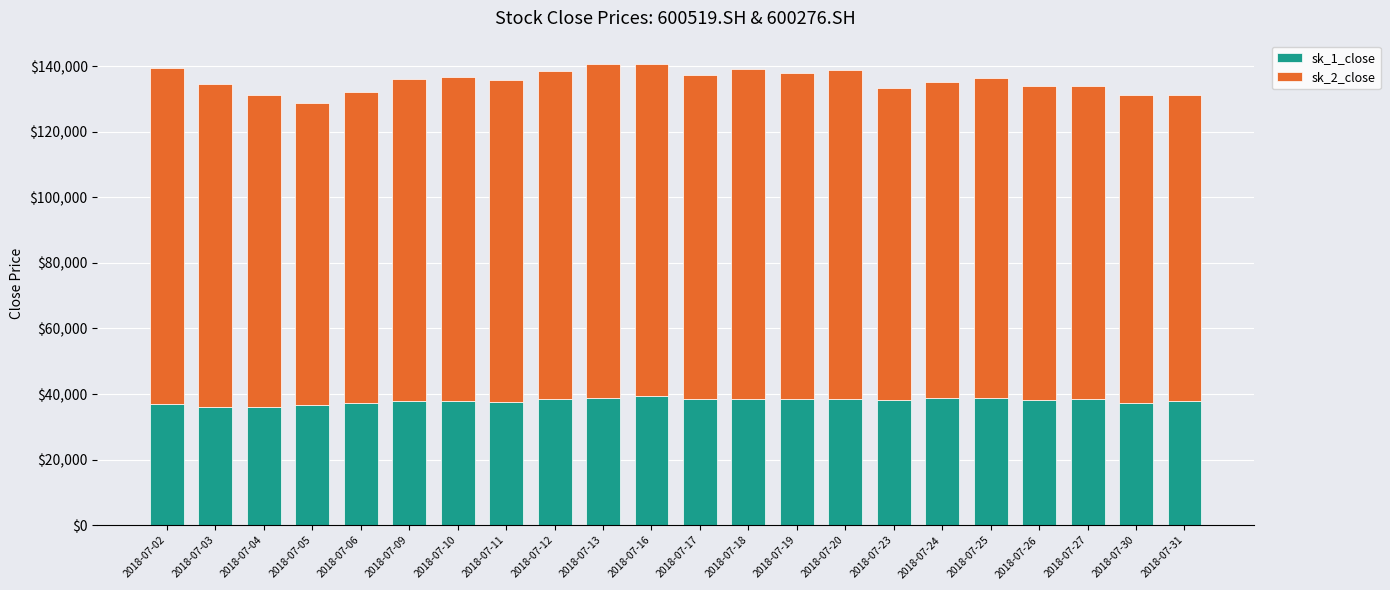

Are the bars horizontal?

No